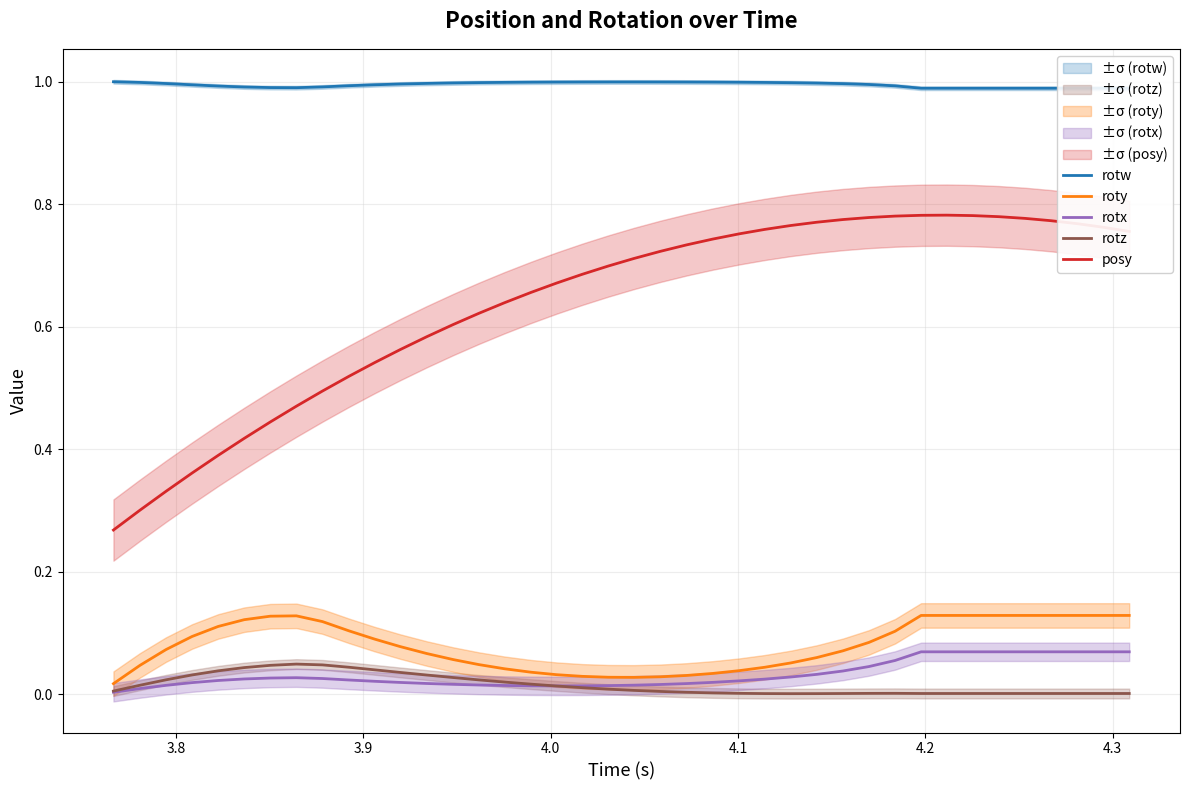

Reading left to right, transcribe all the data shown in this chart.

rotw: 1.0	1.0	1.0	1.0	1.0	1.0	1.0	1.0	1.0	1.0	1.0	1.0	1.0	1.0	1.0	1.0	1.0	1.0	1.0	1.0	1.0	1.0	1.0	1.0	1.0	1.0	1.0	1.0	1.0	1.0	1.0	1.0	1.0	1.0	1.0	1.0	1.0	1.0	1.0	1.0
roty: 0.0	0.0	0.1	0.1	0.1	0.1	0.1	0.1	0.1	0.1	0.1	0.1	0.1	0.1	0.0	0.0	0.0	0.0	0.0	0.0	0.0	0.0	0.0	0.0	0.0	0.0	0.1	0.1	0.1	0.1	0.1	0.1	0.1	0.1	0.1	0.1	0.1	0.1	0.1	0.1
rotx: 0.0	0.0	0.0	0.0	0.0	0.0	0.0	0.0	0.0	0.0	0.0	0.0	0.0	0.0	0.0	0.0	0.0	0.0	0.0	0.0	0.0	0.0	0.0	0.0	0.0	0.0	0.0	0.0	0.0	0.0	0.1	0.1	0.1	0.1	0.1	0.1	0.1	0.1	0.1	0.1
rotz: 0.0	0.0	0.0	0.0	0.0	0.0	0.0	0.0	0.0	0.0	0.0	0.0	0.0	0.0	0.0	0.0	0.0	0.0	0.0	0.0	0.0	0.0	0.0	0.0	0.0	0.0	0.0	0.0	0.0	0.0	0.0	0.0	0.0	0.0	0.0	0.0	0.0	0.0	0.0	0.0
posy: 0.3	0.3	0.3	0.4	0.4	0.4	0.4	0.5	0.5	0.5	0.5	0.6	0.6	0.6	0.6	0.6	0.7	0.7	0.7	0.7	0.7	0.7	0.7	0.7	0.8	0.8	0.8	0.8	0.8	0.8	0.8	0.8	0.8	0.8	0.8	0.8	0.8	0.8	0.8	0.8